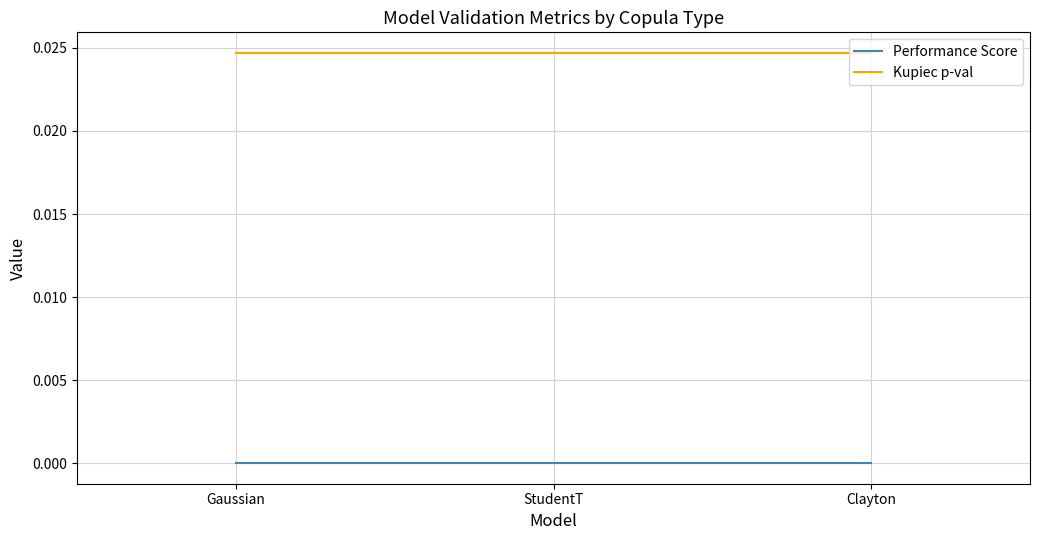

Which series has the largest total across all categories?

Kupiec p-val